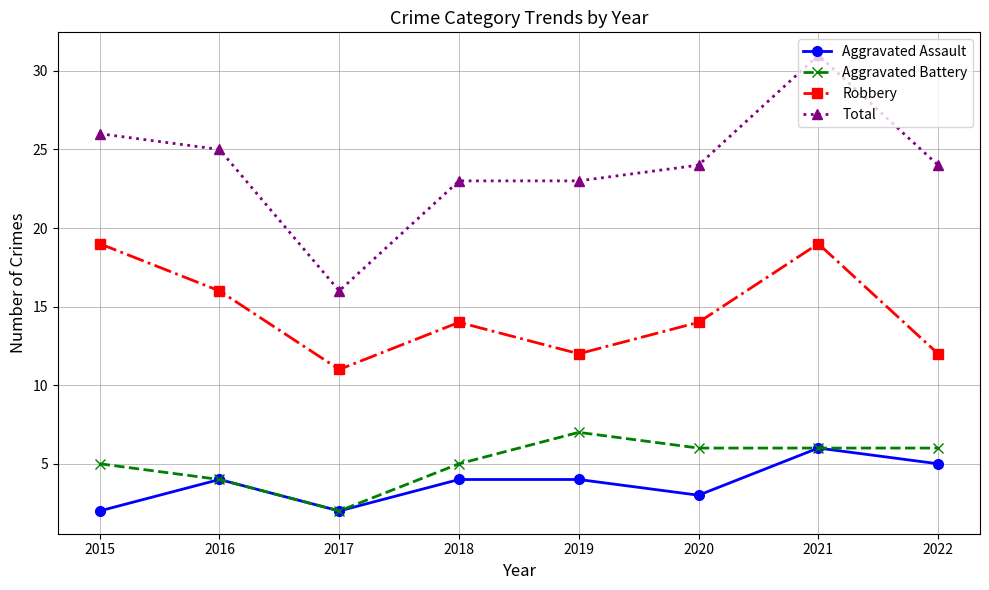

What are all the series names shown in the legend?

Aggravated Assault, Aggravated Battery, Robbery, Total